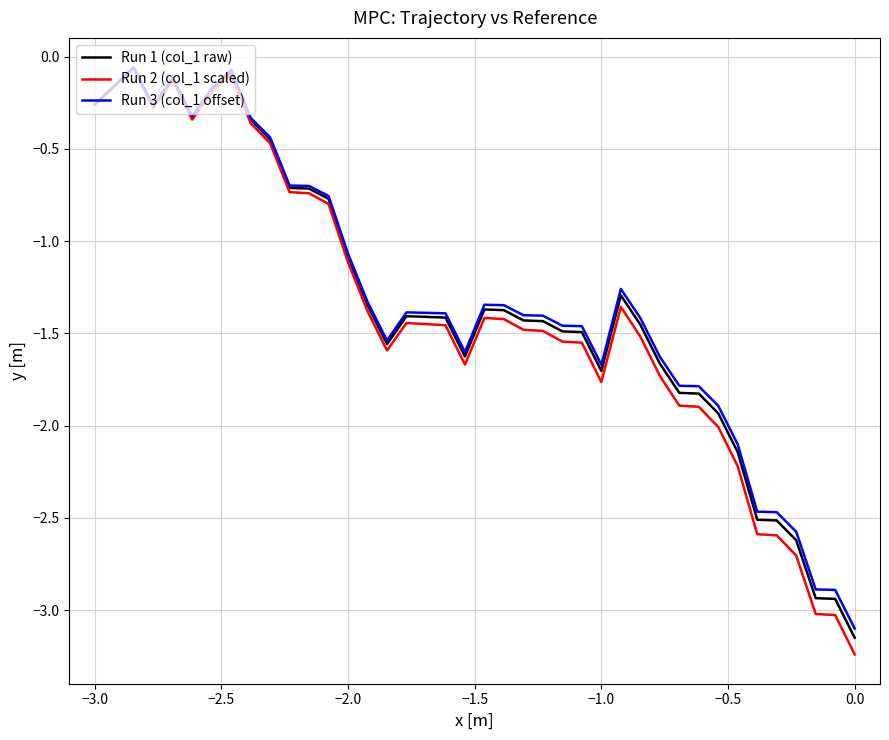

Which series has the widest spread of values?

Run 2 (col_1 scaled)